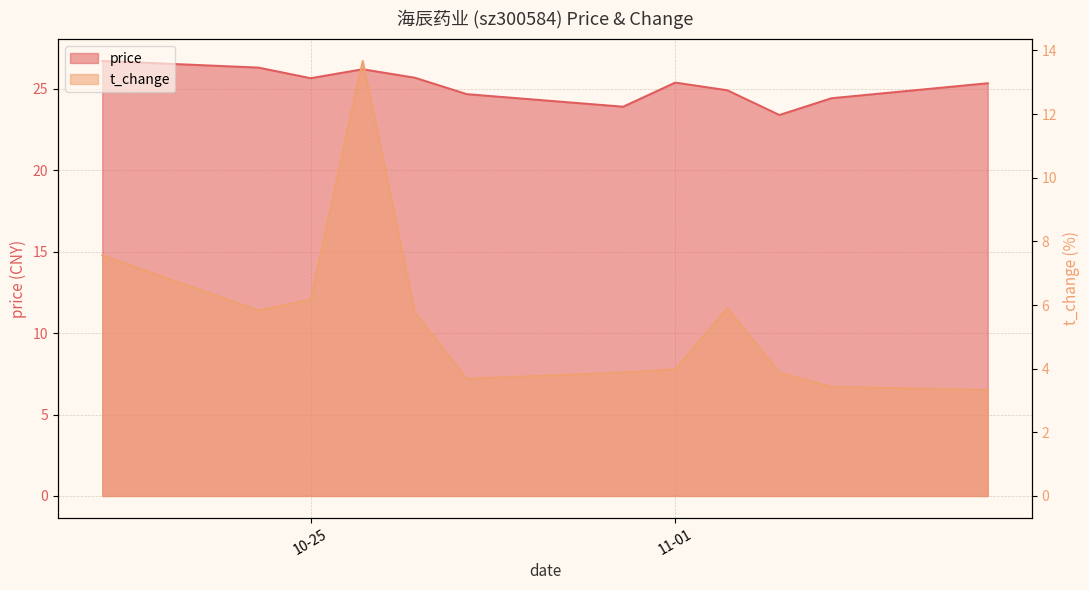

Rank the series at 2022-11-07 from lowest to highest value.

t_change, price